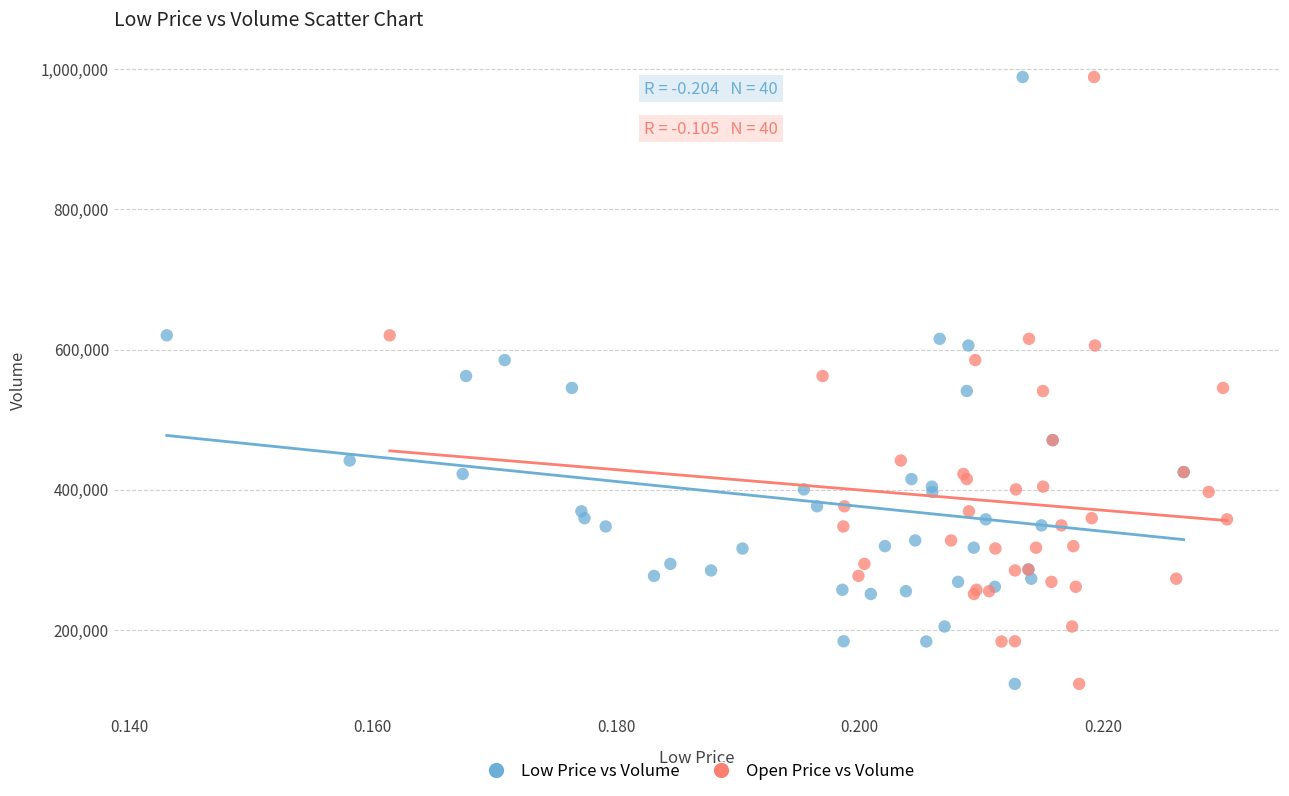

What are all the series names shown in the legend?

Low Price vs Volume, Open Price vs Volume